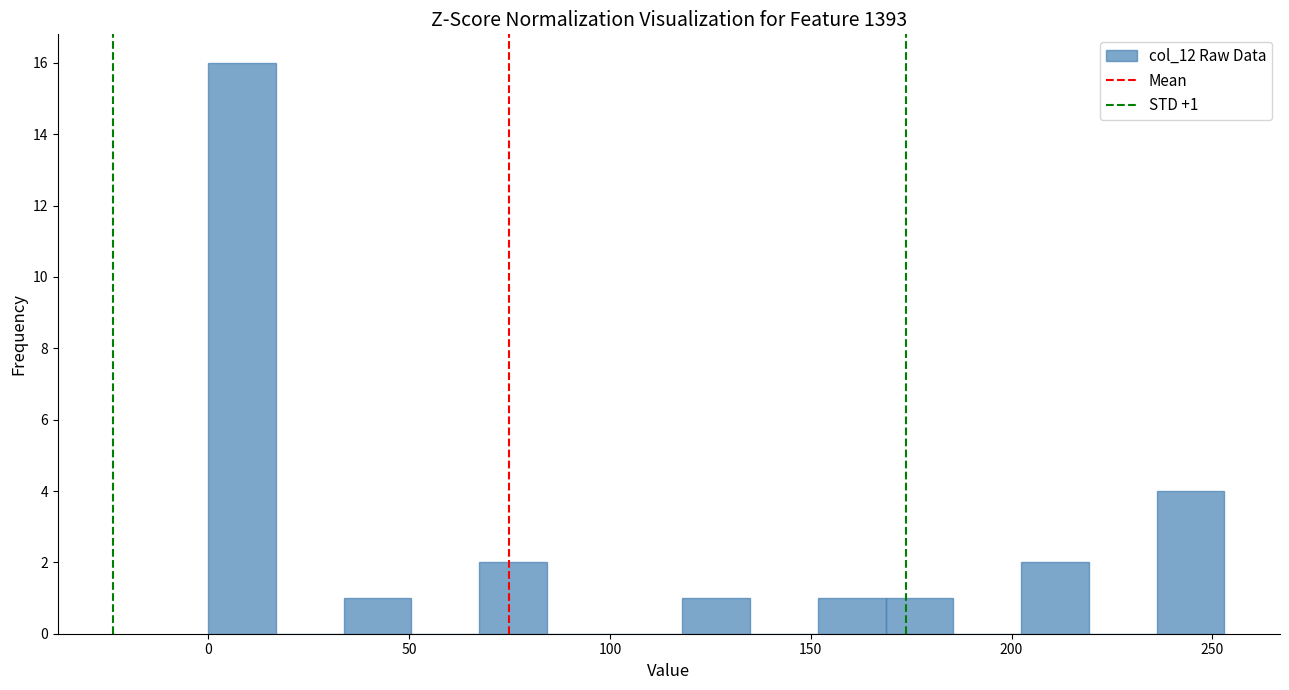

Around what value on the x-axis is the tallest bar? Give the approximate position of its centre, as read against the axis.

10